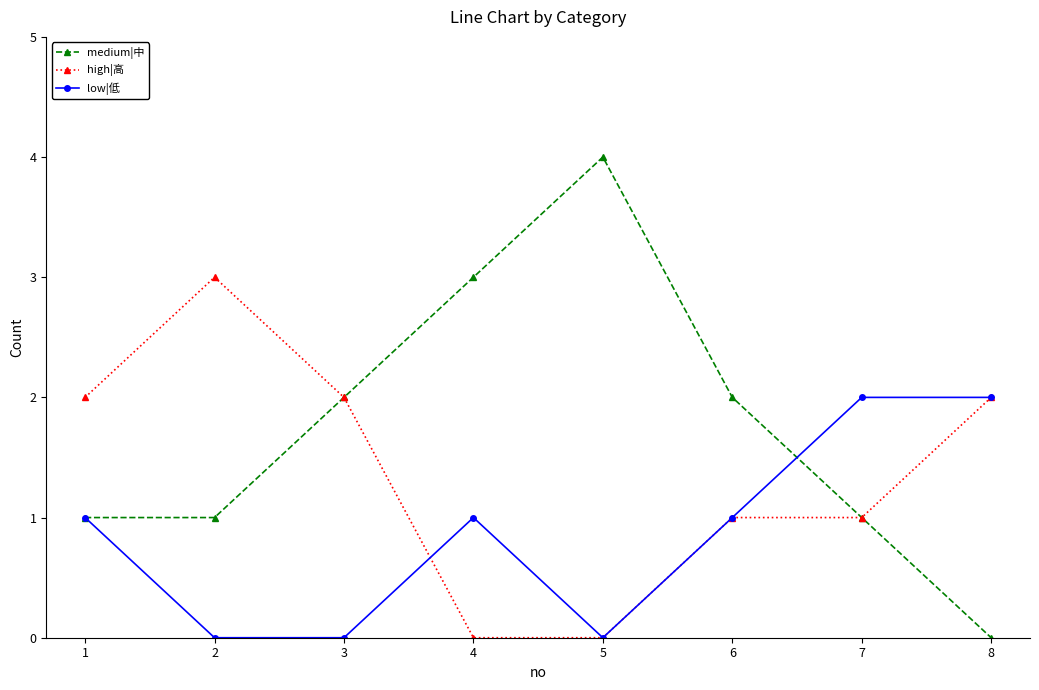

List the series in order of their overall mean, lowest first.

low|低, high|高, medium|中